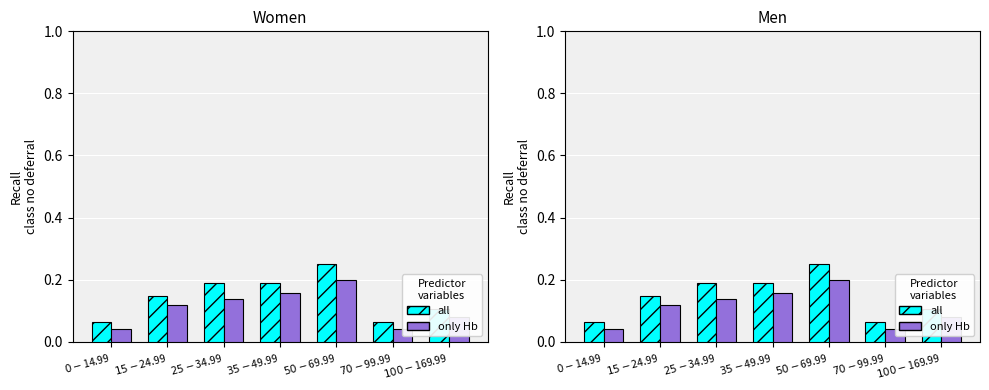

Which series has the largest range (max minus min)?

all